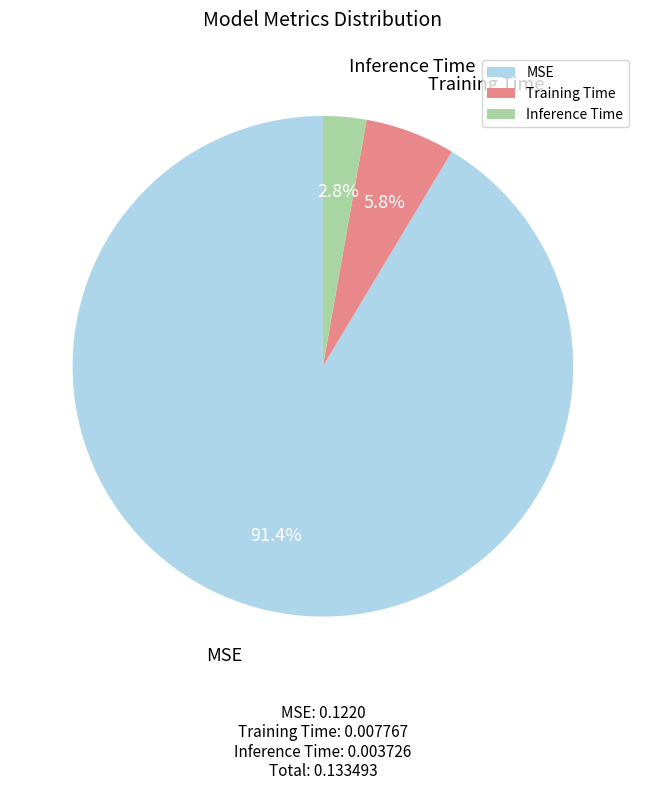

Which slice is the smallest?

Inference Time